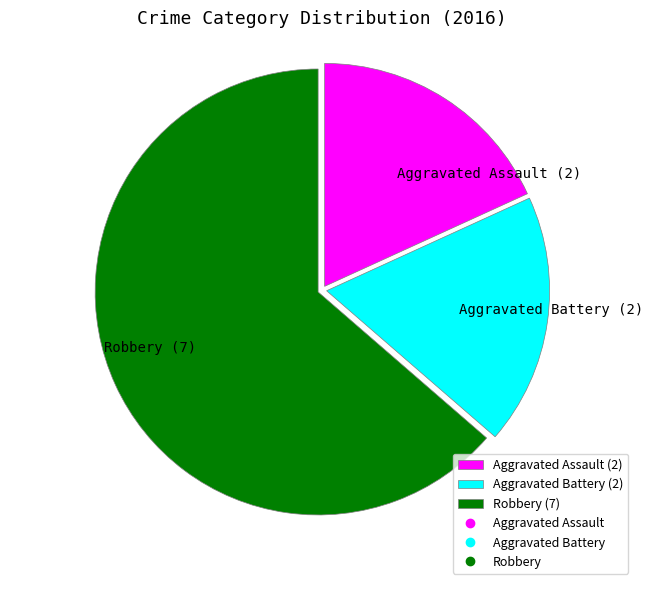

Is Robbery (7) the majority of the pie?

Yes